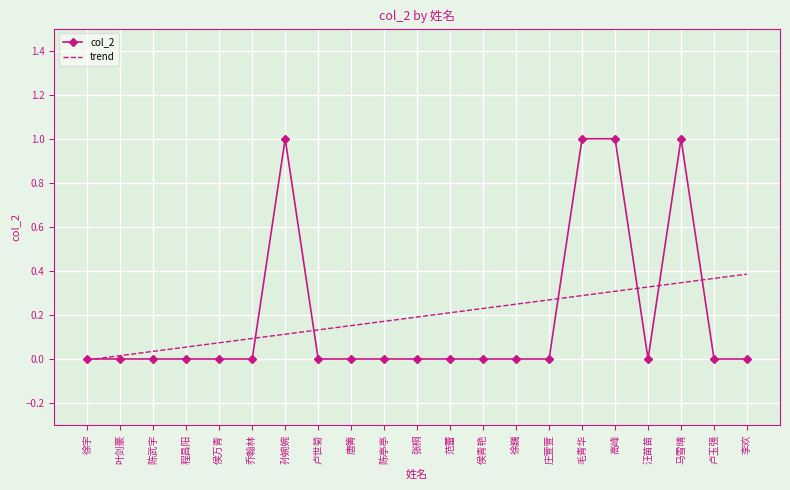

Is the value of col_2 at 卢玉强 greater than the value of trend at 侯万青?

No